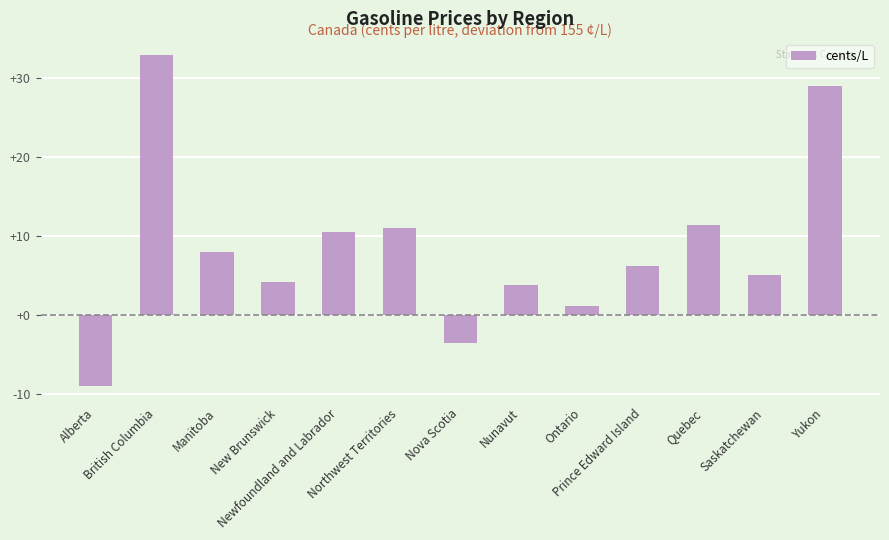

Count the number of categories in the chart.

13